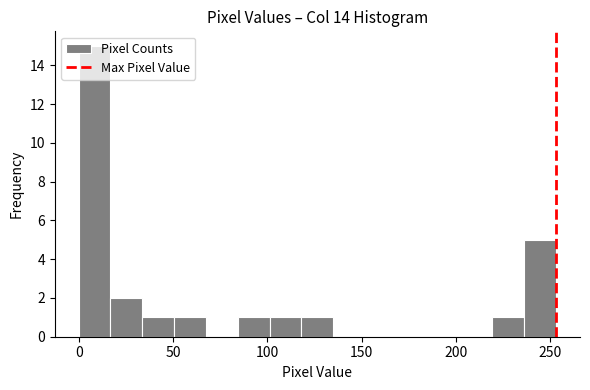

Around what value on the x-axis is the tallest bar? Give the approximate position of its centre, as read against the axis.

10